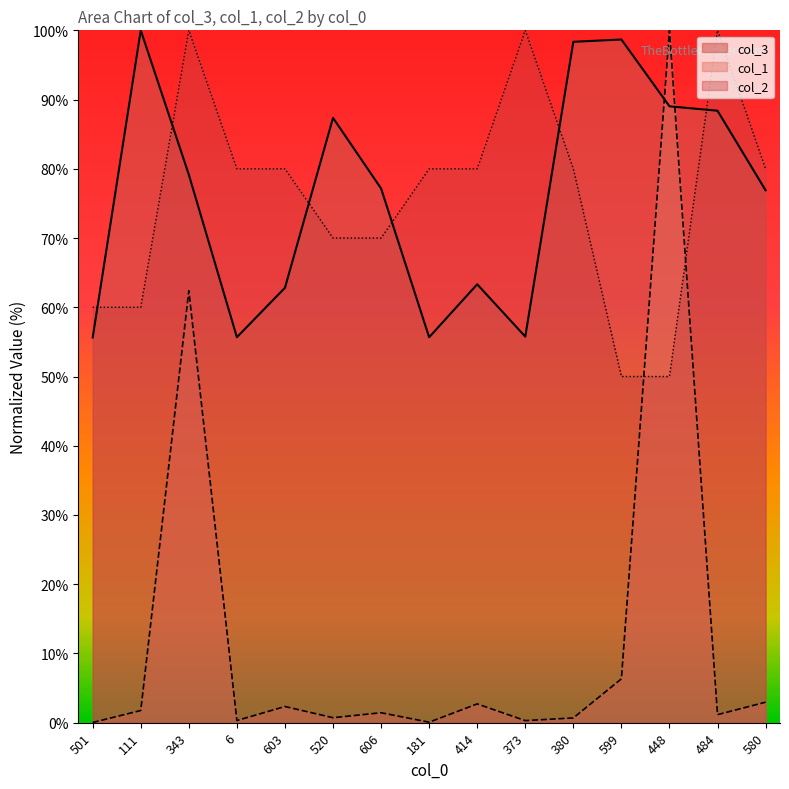

Between 6 and 606, which series saw the biggest shift?

col_3